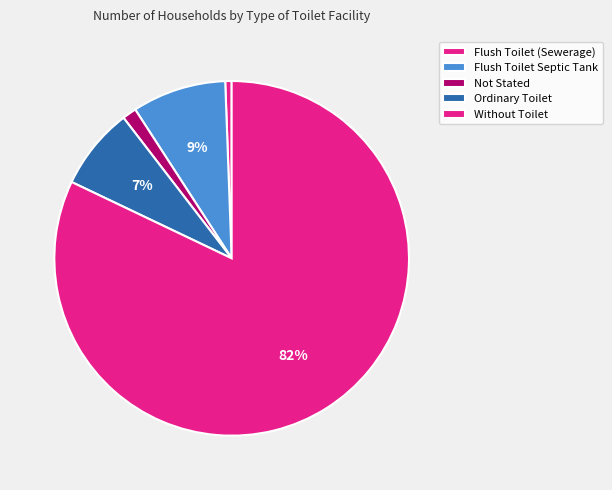

What is the majority slice?

Without Toilet